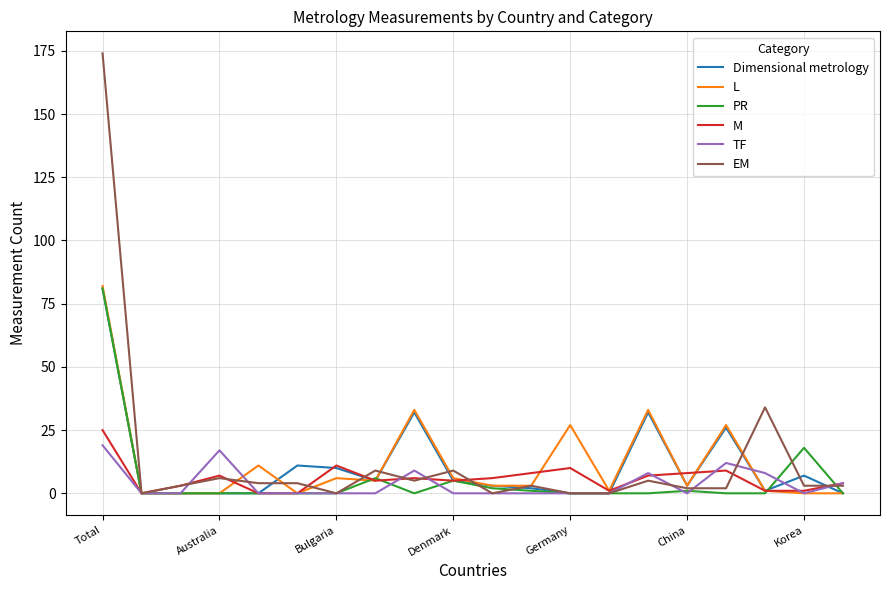

Does the chart have visible grid lines?

Yes